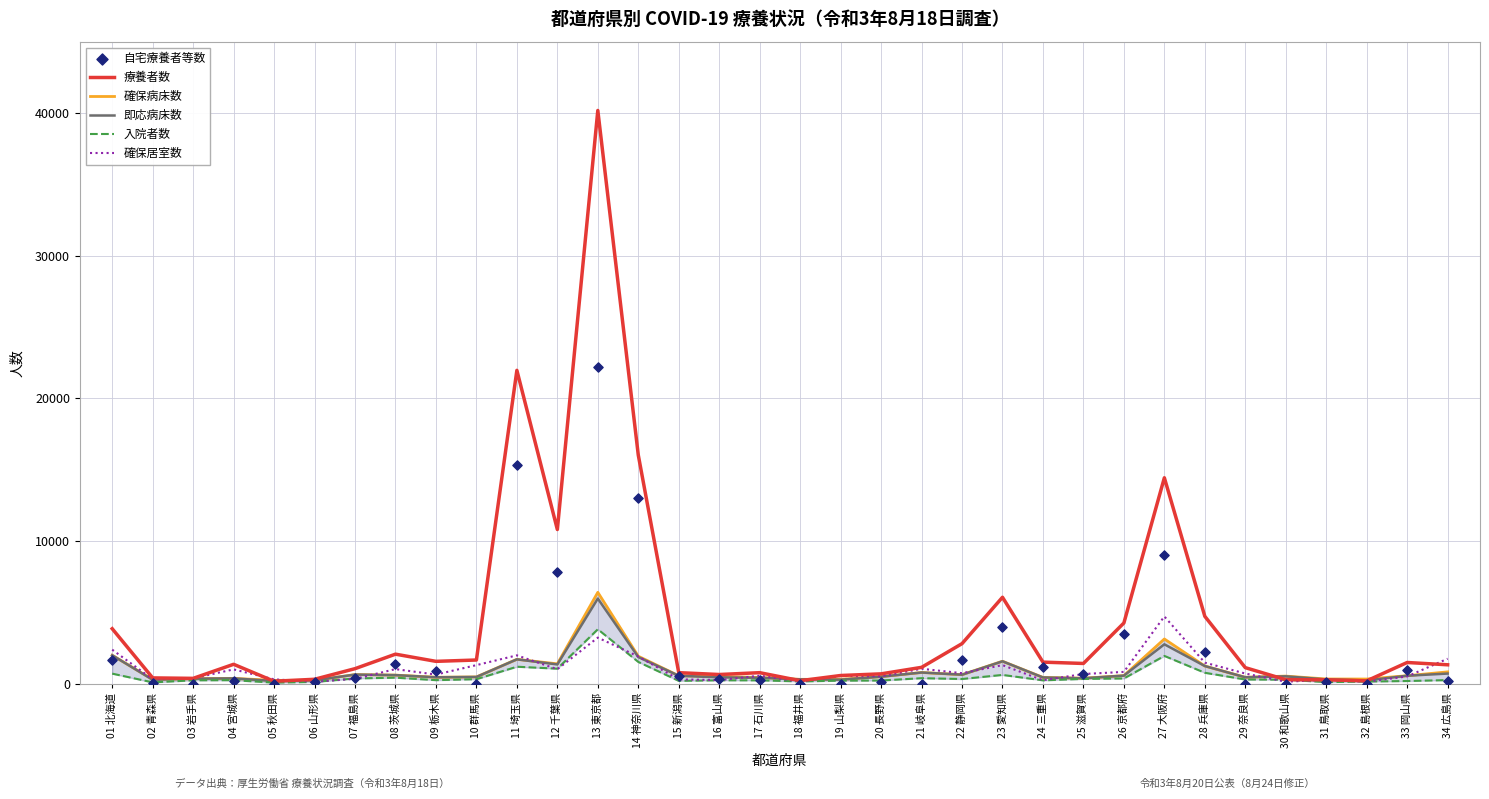

Which series contains the lowest Y value?

自宅療養者等数